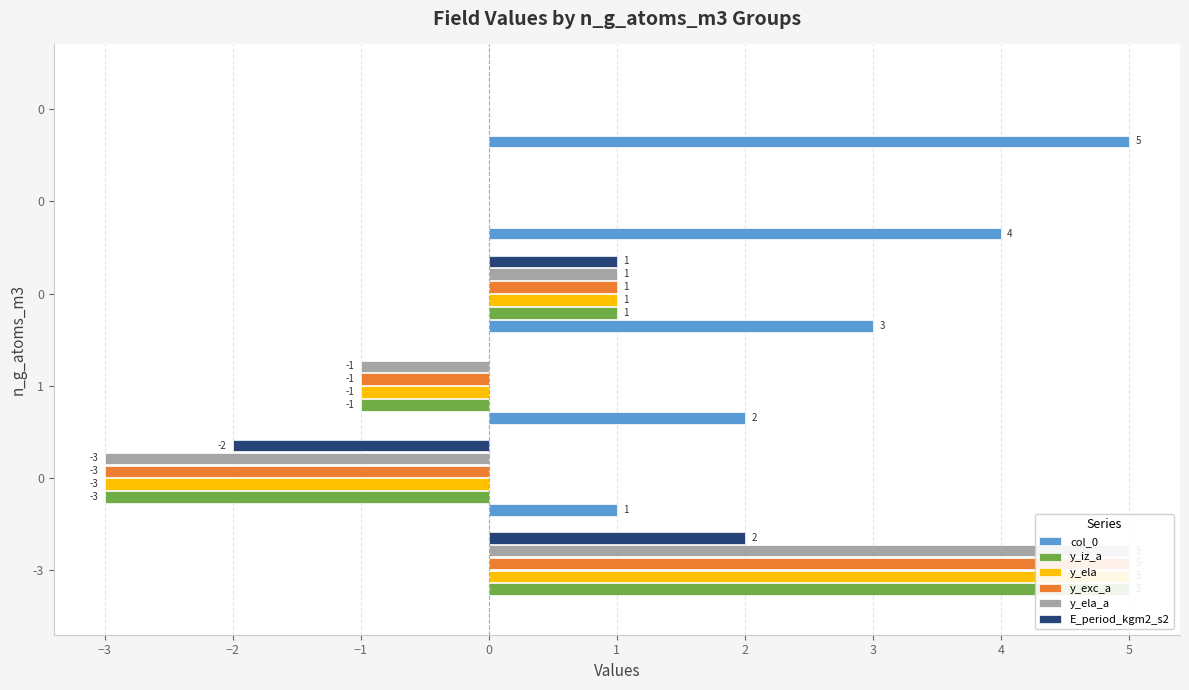

How many values in the E_period_kgm2_s2 series are below 0?

1